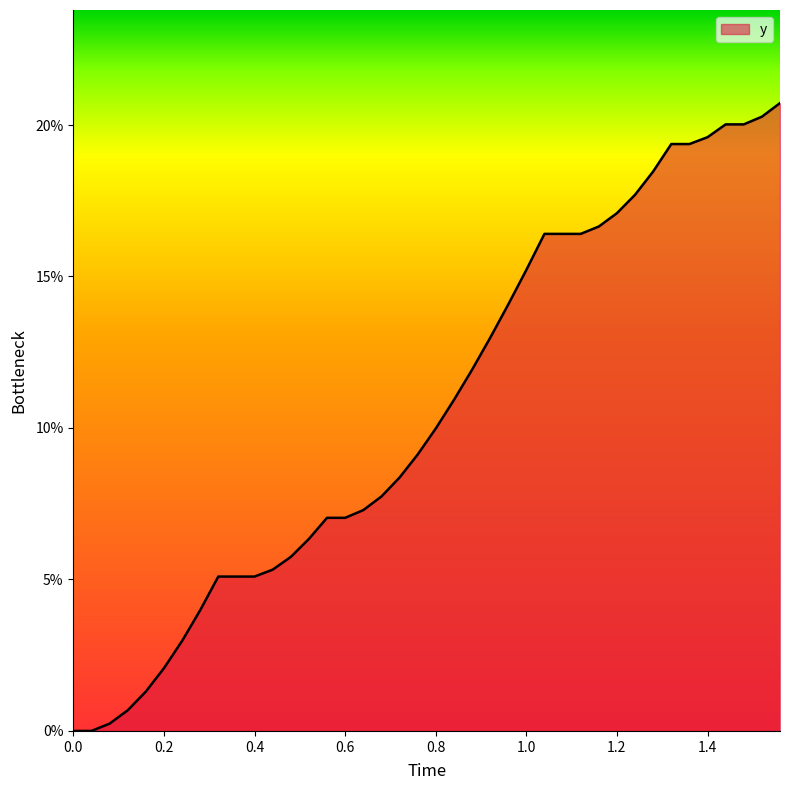

What is the difference between the maximum and minimum values?

20.7